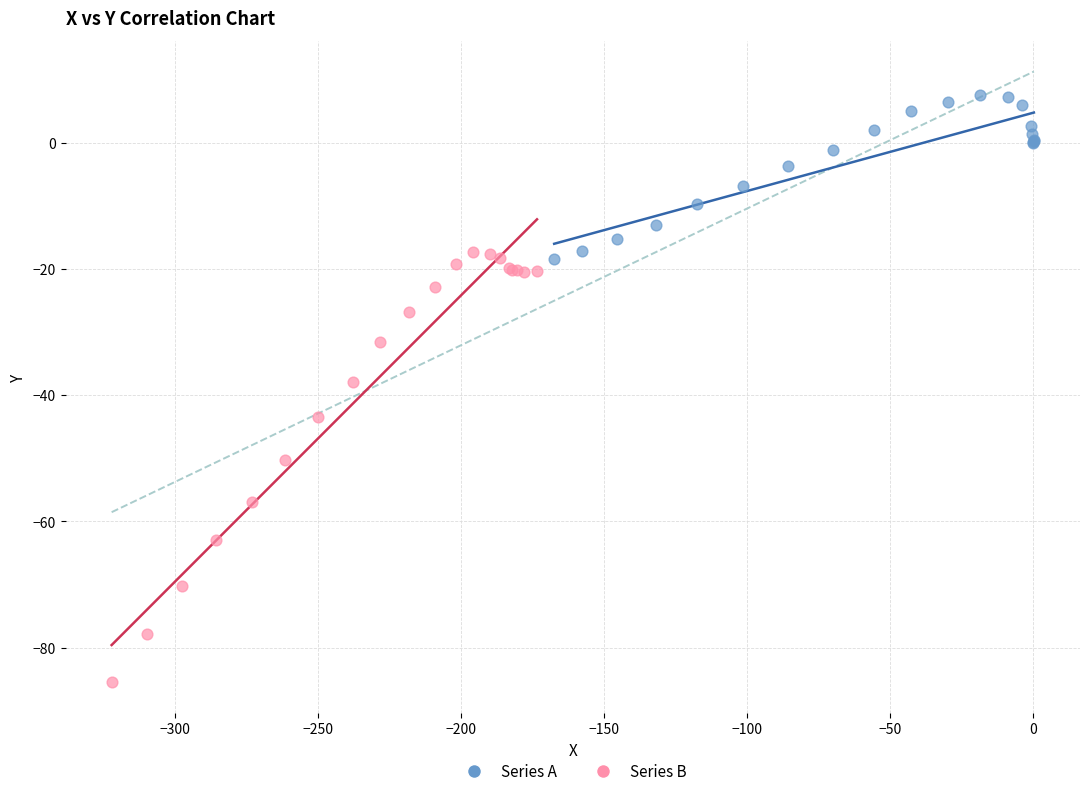

Which series contains the highest Y value?

Series A